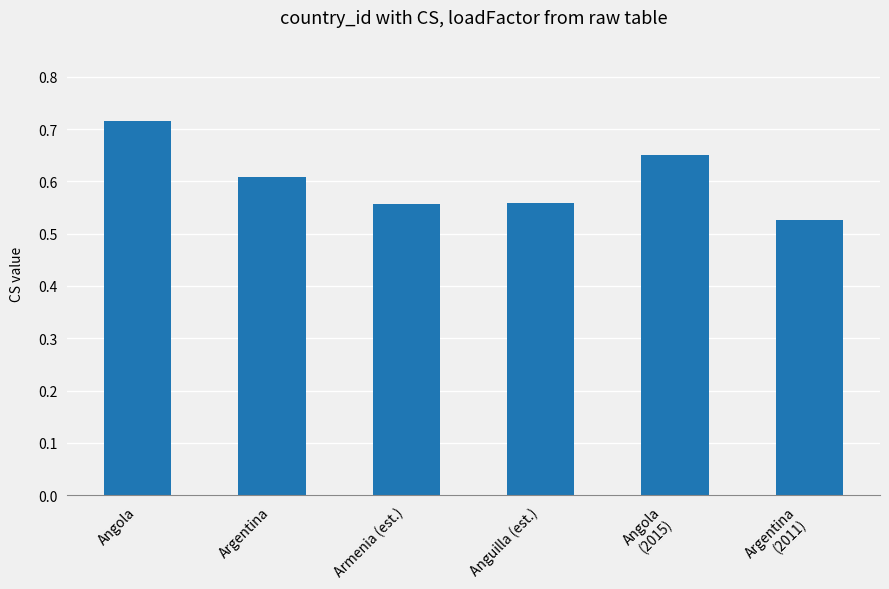

What position from the right is Armenia (est.)?

4